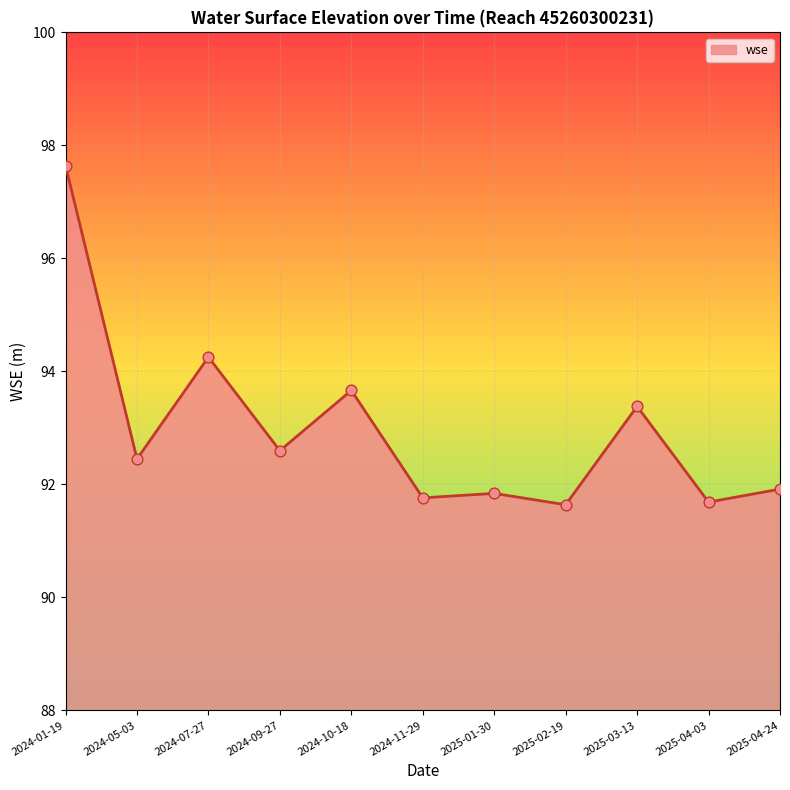

What is the change in value from 2024-07-27 to 2025-04-24?

-2.3